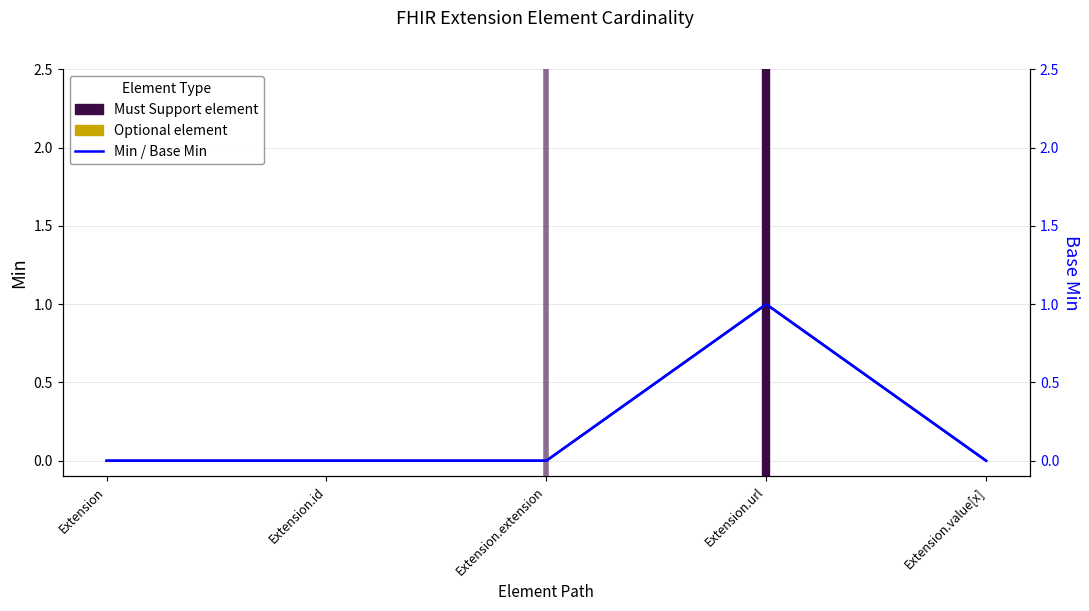

What is the label of the 2nd point from the right?

Extension.url